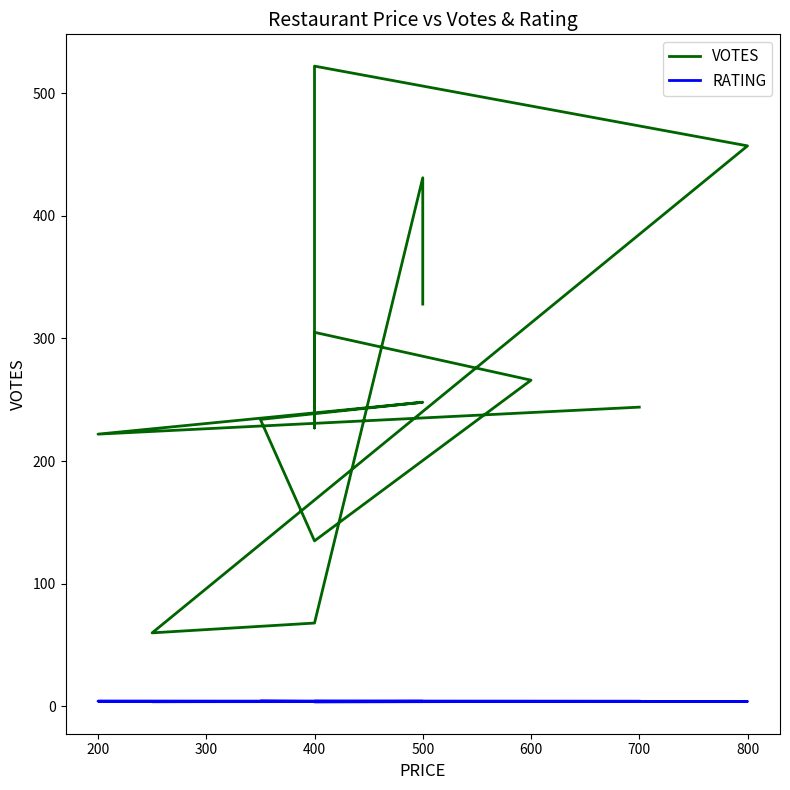

True or false: RATING and VOTES cross at least once.

False